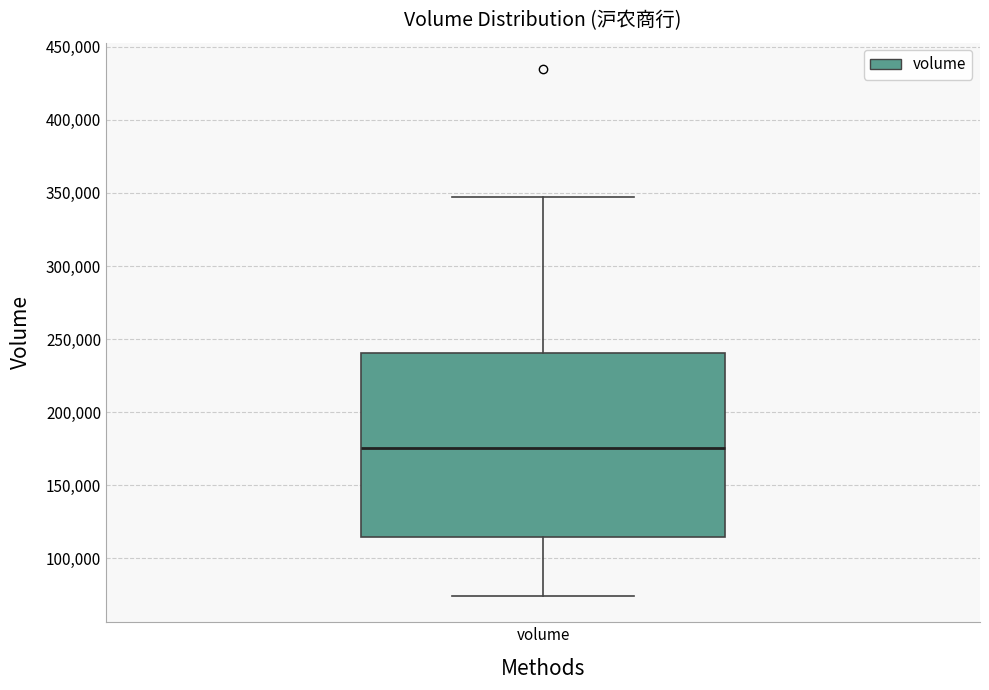

Read this box plot against the y-axis: the position of the median line, the range covered by the box, and the ends of both whiskers. The values are not printed on the chart, so give them approximately, as read against the axis.

median 175000, box 115000 to 240000, whiskers 75000 to 345000